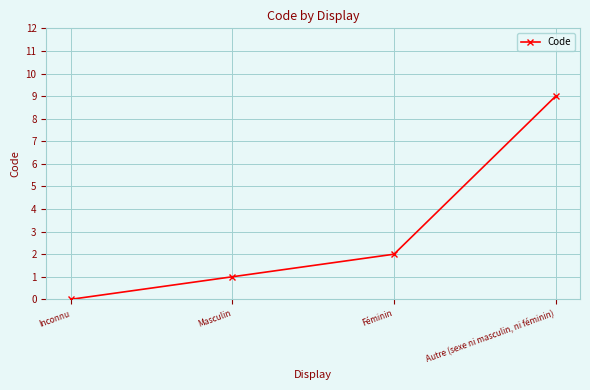

Rank the categories by value from lowest to highest.

Inconnu, Masculin, Féminin, Autre (sexe ni masculin, ni féminin)